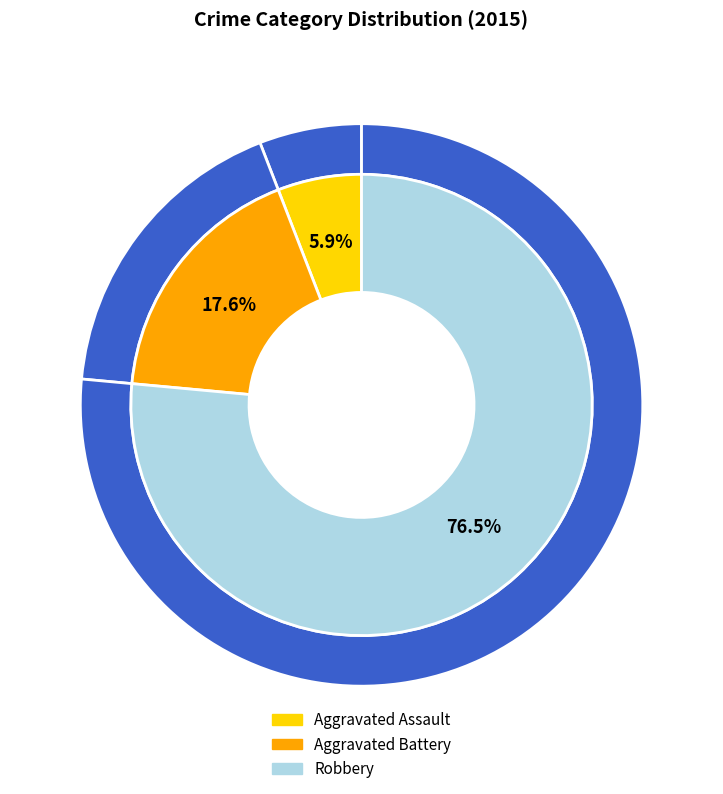

Does Robbery represent more than half of the total?

Yes